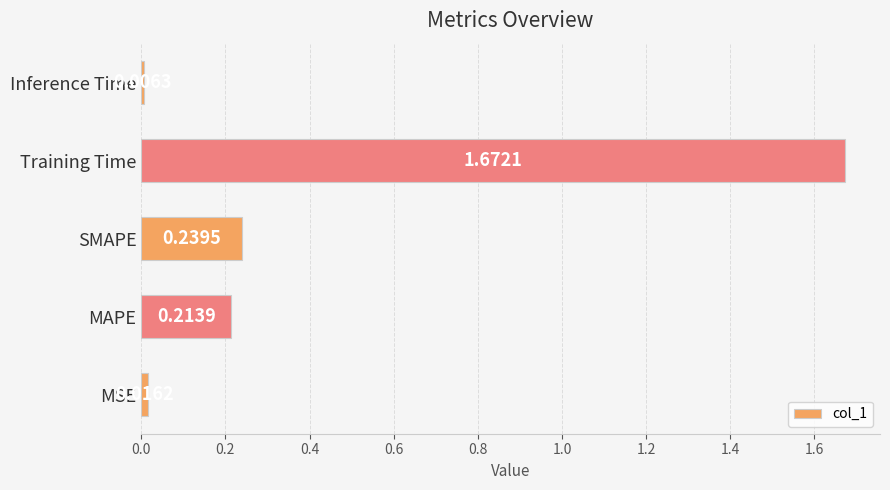

What is the change in value from MAPE to Training Time?

+1.5